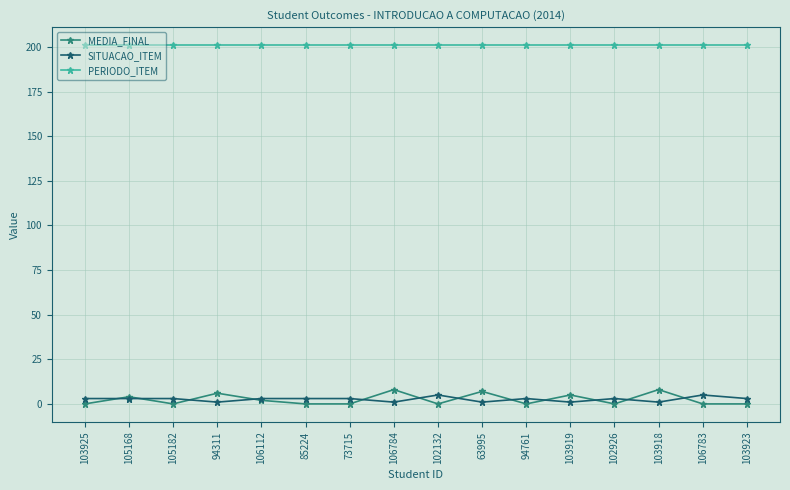

Which series has the largest range (max minus min)?

MEDIA_FINAL